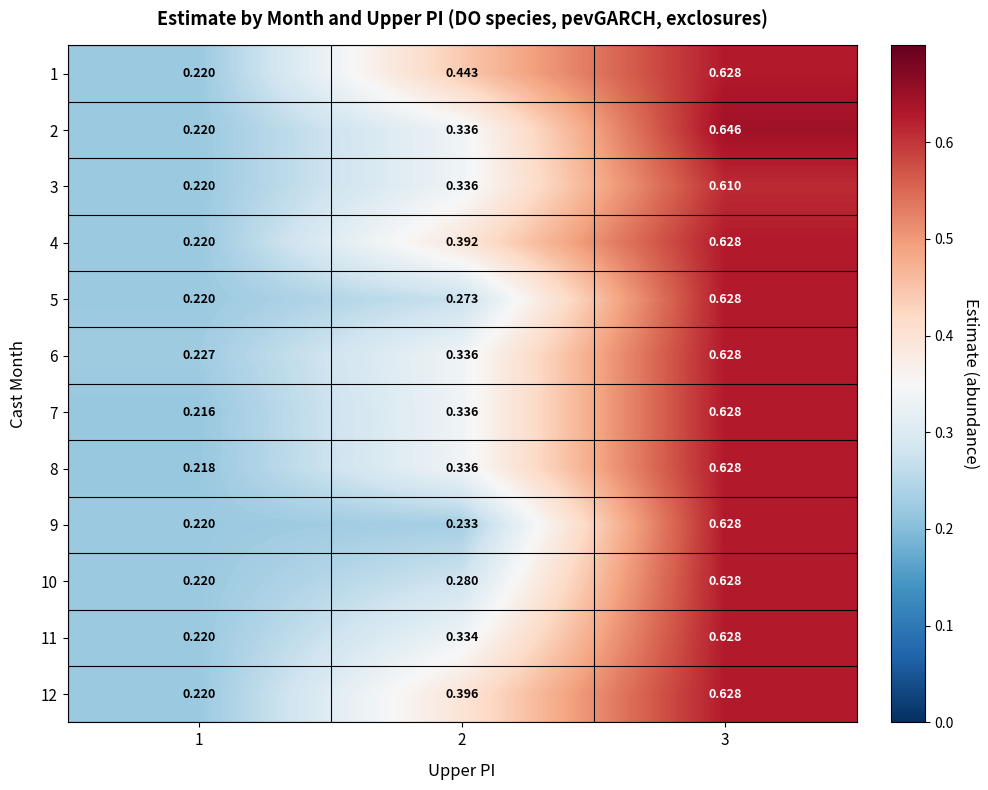

Reading left to right, list all the values displayed in this chart.

1: 1=0.2	2=0.4	3=0.6
2: 1=0.2	2=0.3	3=0.6
3: 1=0.2	2=0.3	3=0.6
4: 1=0.2	2=0.4	3=0.6
5: 1=0.2	2=0.3	3=0.6
6: 1=0.2	2=0.3	3=0.6
7: 1=0.2	2=0.3	3=0.6
8: 1=0.2	2=0.3	3=0.6
9: 1=0.2	2=0.2	3=0.6
10: 1=0.2	2=0.3	3=0.6
11: 1=0.2	2=0.3	3=0.6
12: 1=0.2	2=0.4	3=0.6